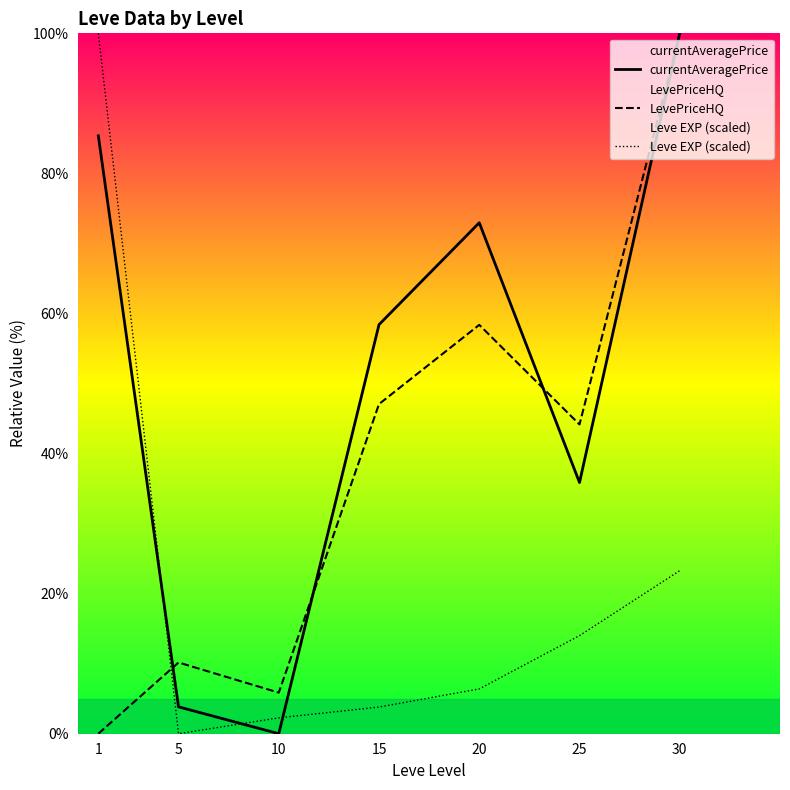

Which series has the largest range (max minus min)?

currentAveragePrice